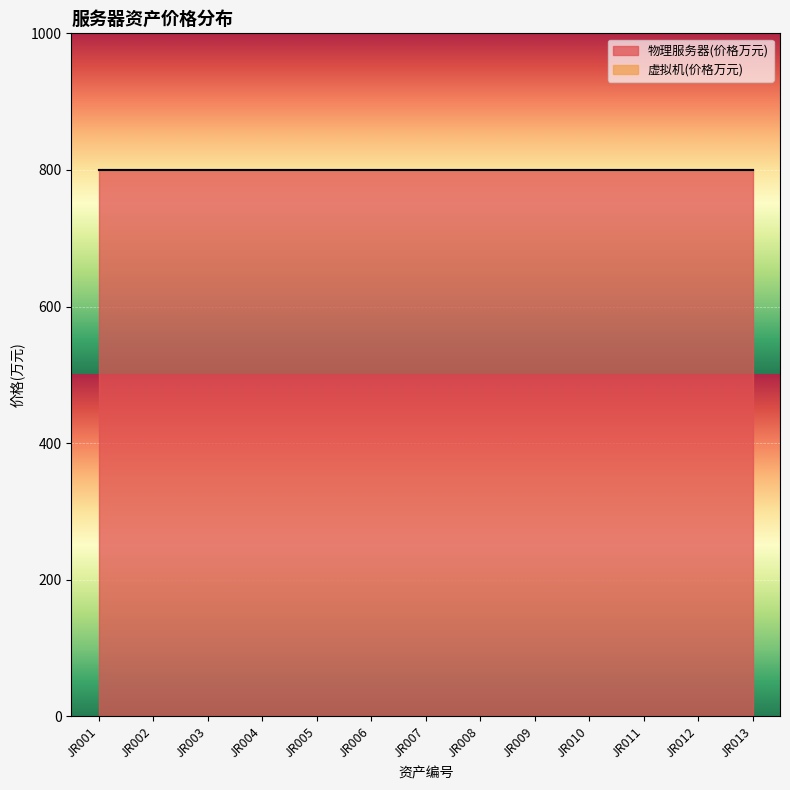

List the series in order of their peak value, highest first.

物理服务器(价格万元), 虚拟机(价格万元)